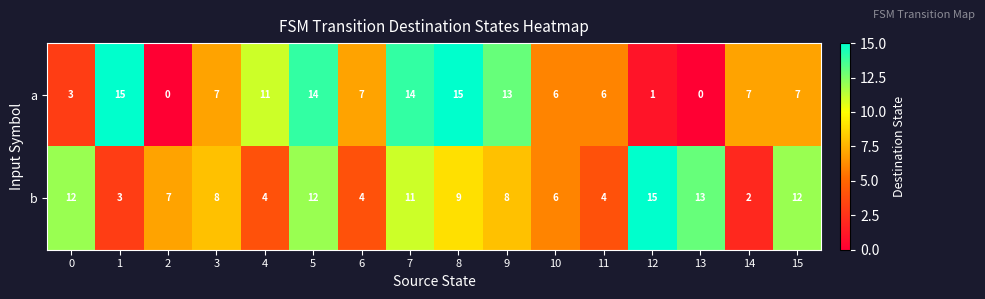

Count the number of data series in this chart.

2